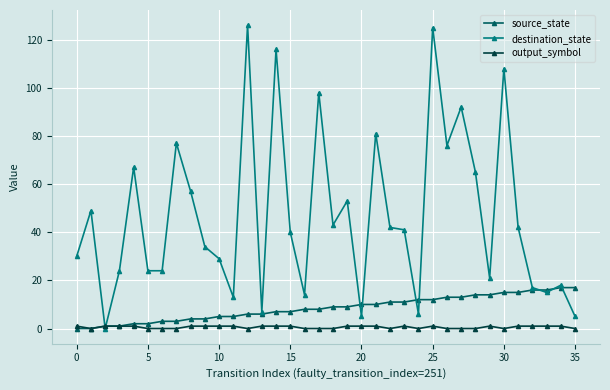

How many data points does each series have?

36